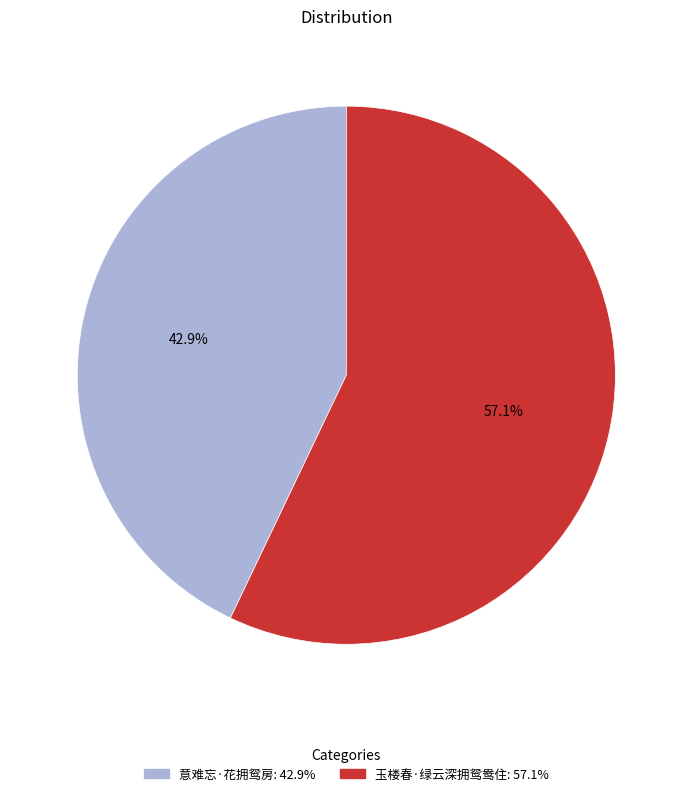

True or false: 意难忘·花拥鸳房 accounts for 55% of the total.

False